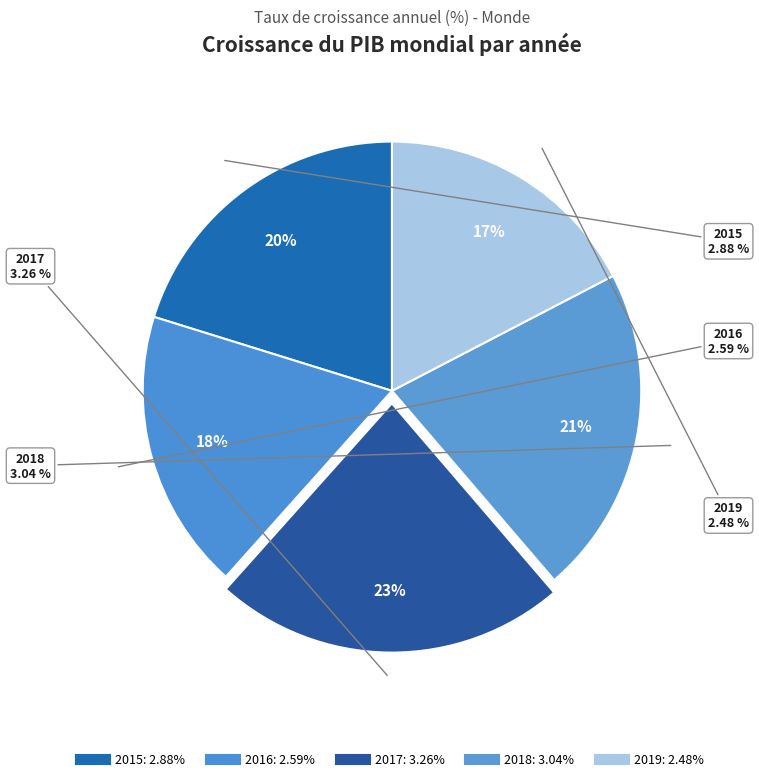

What is the ratio of the value at 2016 to the value at 2015?

0.9